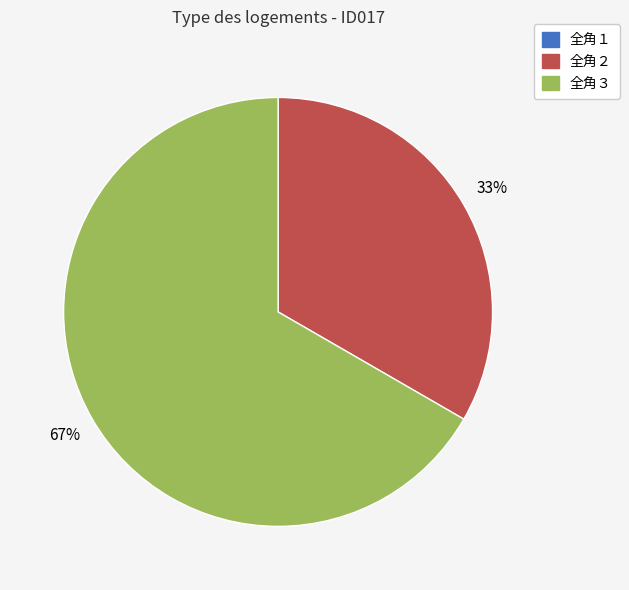

Is it true that 全角３ is 56% of the pie?

False